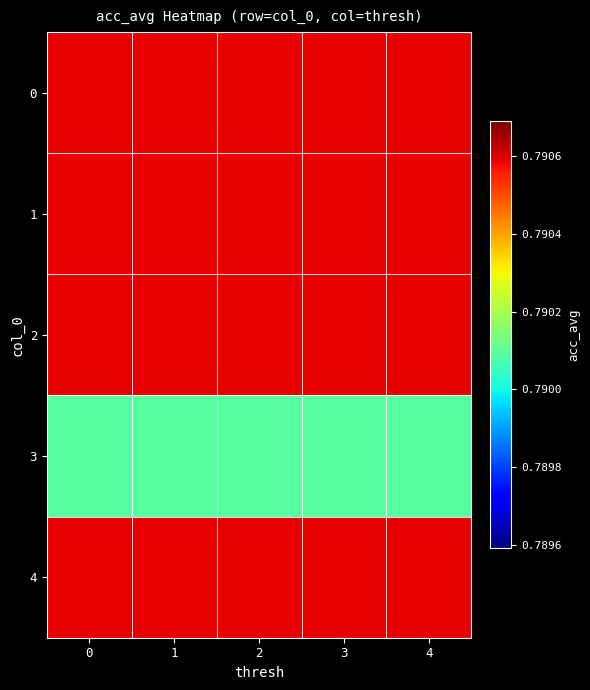

How many data points does each series have?

5